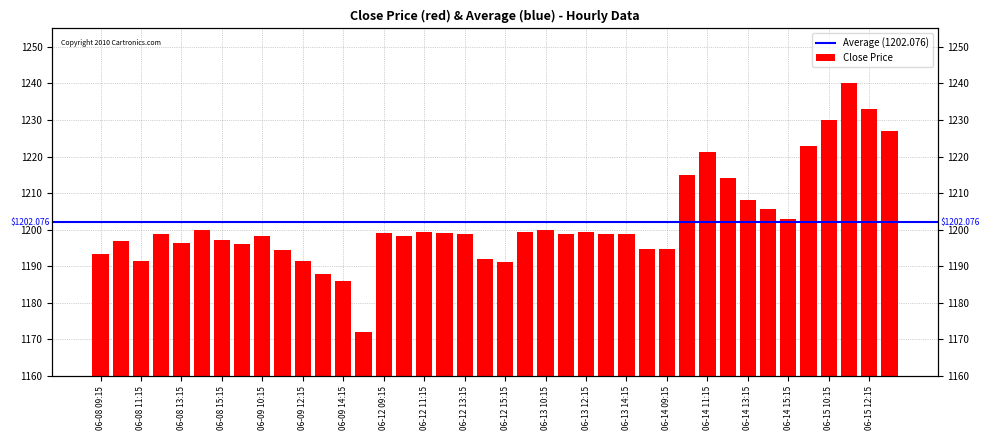

What is the minimum value shown in the chart?

1172.0